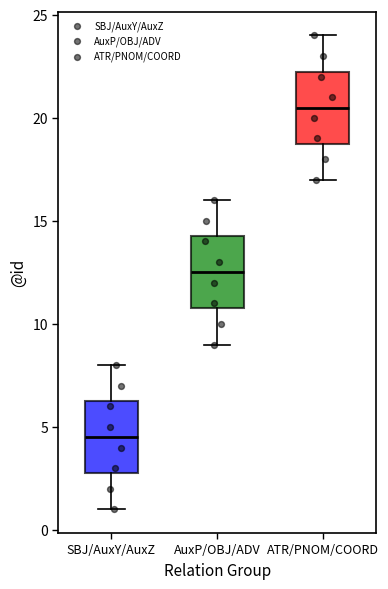

Which box has the lowest median line?

SBJ/AuxY/AuxZ